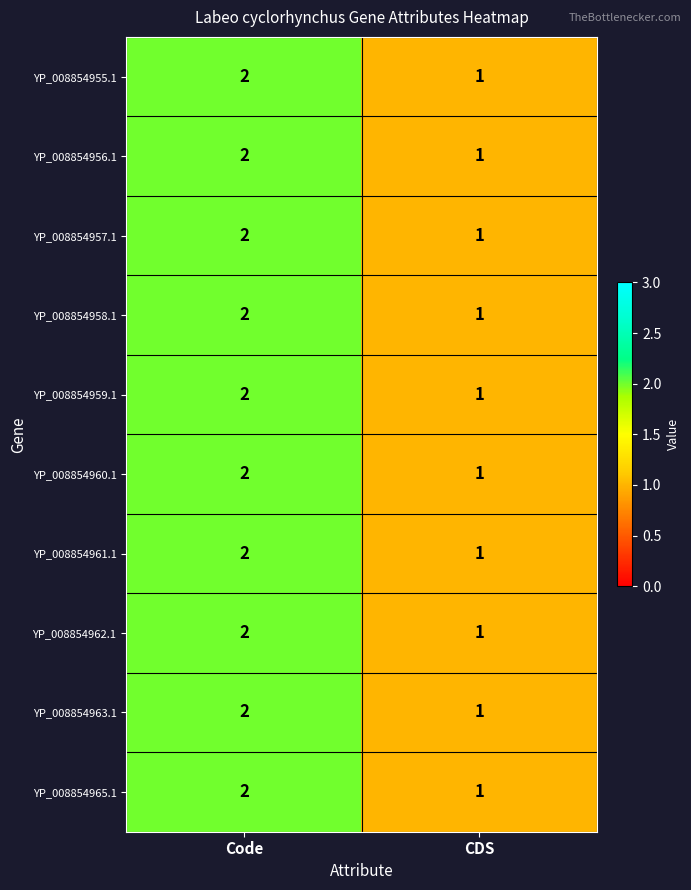

Reading left to right, list all the values displayed in this chart.

YP_008854955.1: Code=2	CDS=1
YP_008854956.1: Code=2	CDS=1
YP_008854957.1: Code=2	CDS=1
YP_008854958.1: Code=2	CDS=1
YP_008854959.1: Code=2	CDS=1
YP_008854960.1: Code=2	CDS=1
YP_008854961.1: Code=2	CDS=1
YP_008854962.1: Code=2	CDS=1
YP_008854963.1: Code=2	CDS=1
YP_008854965.1: Code=2	CDS=1